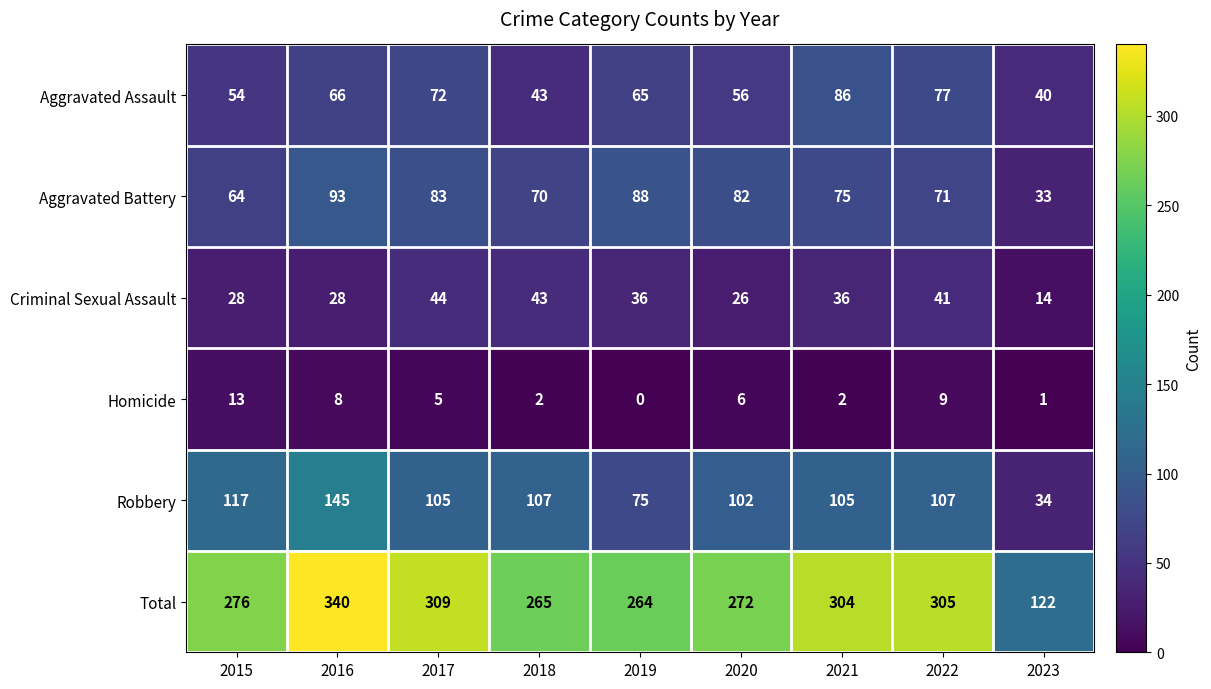

What is the total value across all series at 2015?

552